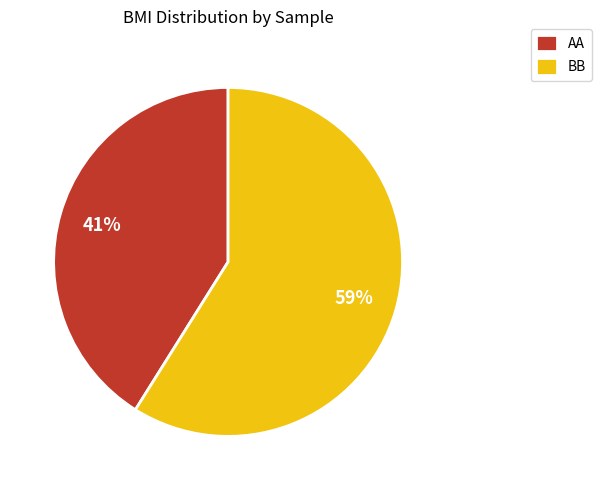

How many segments does this pie chart have?

2